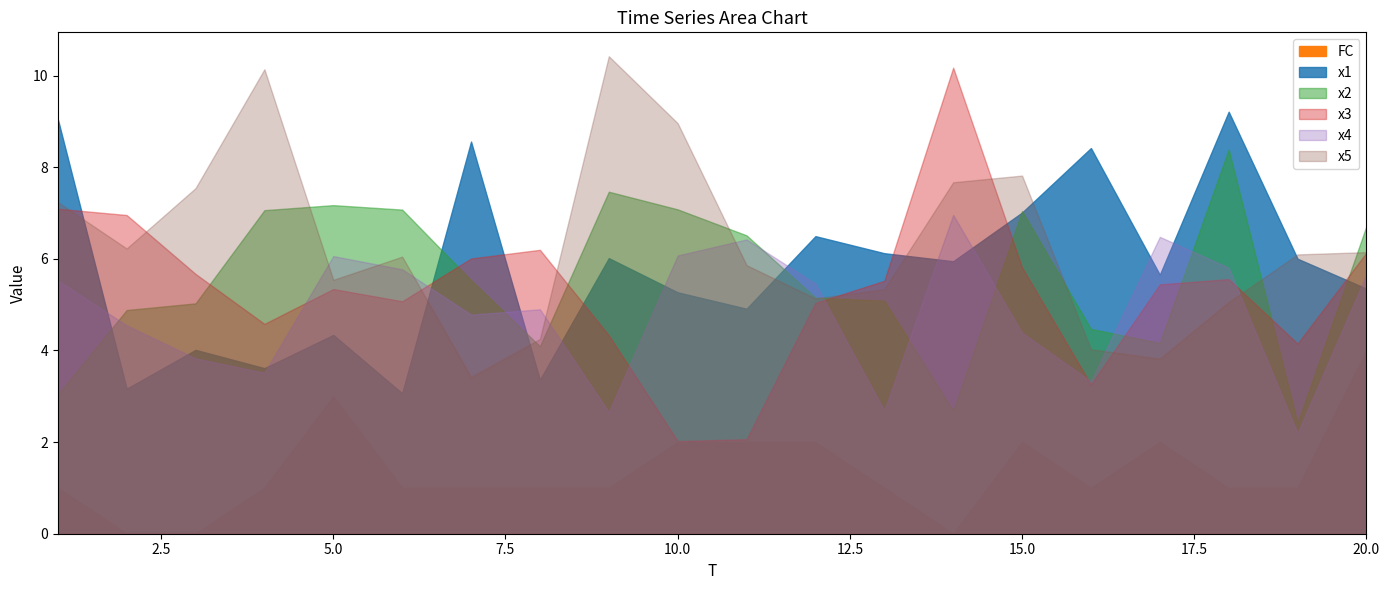

At 13, list the series in order from largest to smallest.

x1, x3, x5, x2, x4